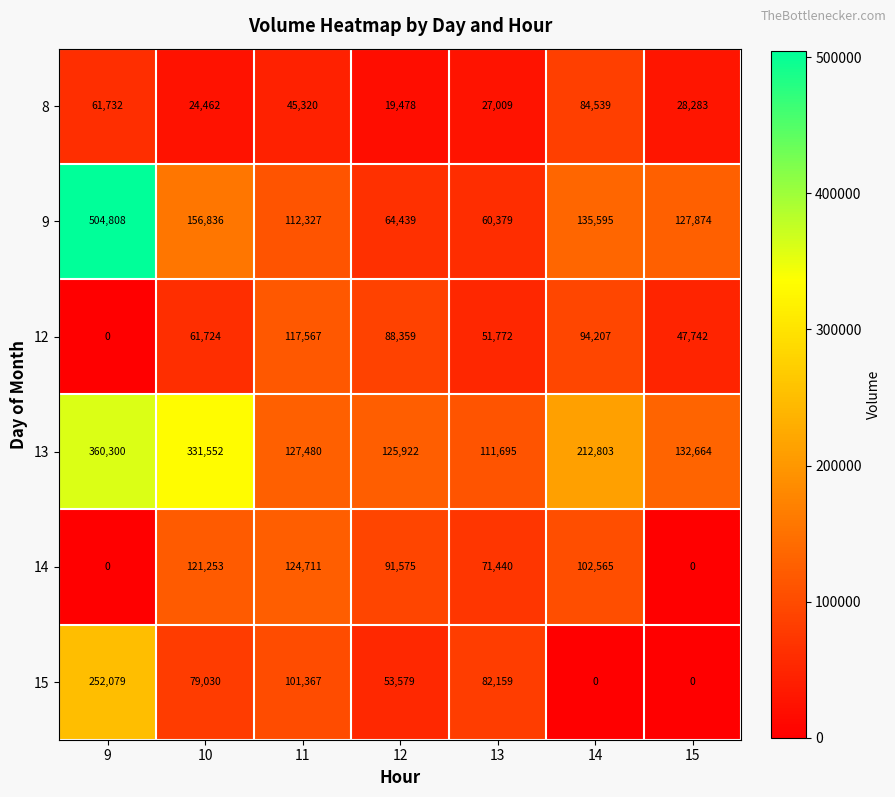

Which category has the highest value across all series?

9